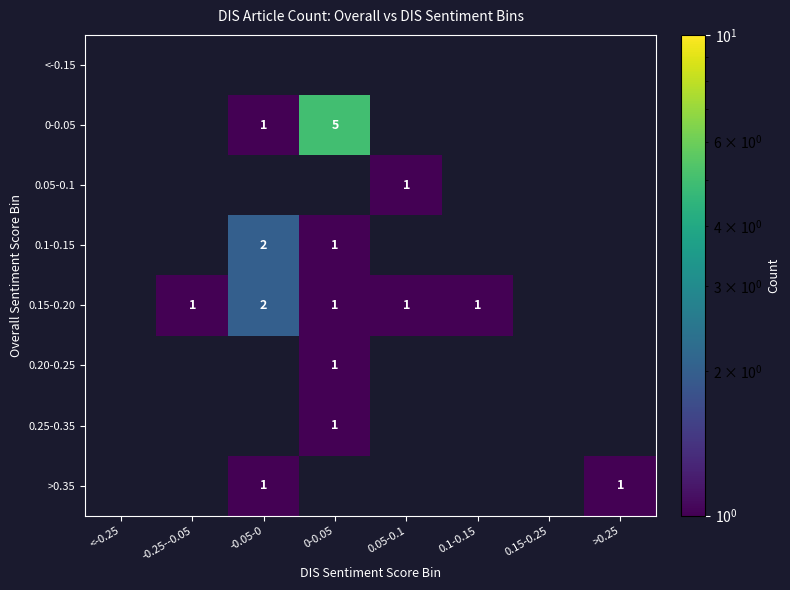

The value of 0.15-0.20 at 0.1-0.15 is 2. True or false?

False